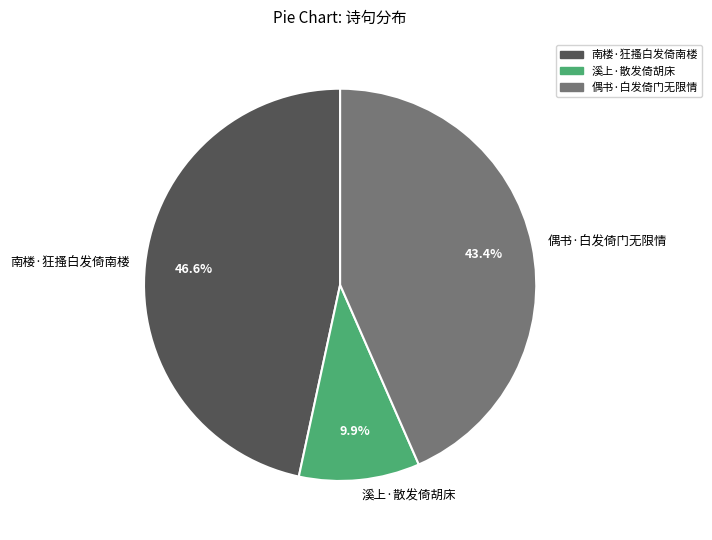

What portion of the pie excludes 偶书·白发倚门无限情?

56.6%